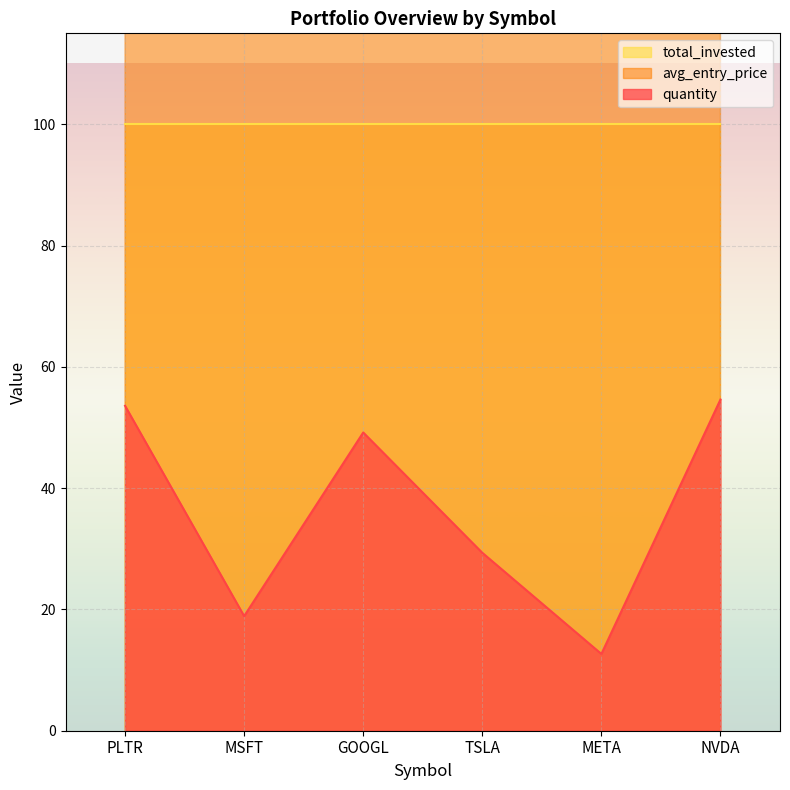

Where is quantity nearest to the value 33?

TSLA